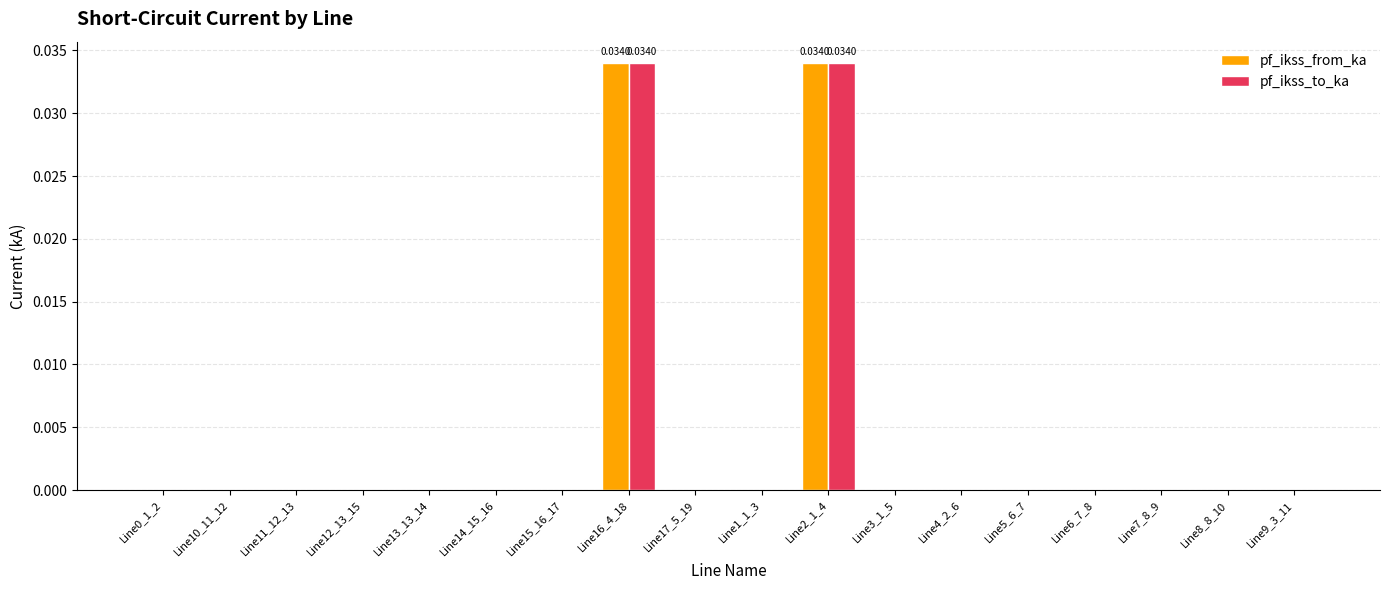

Are the bars horizontal?

No